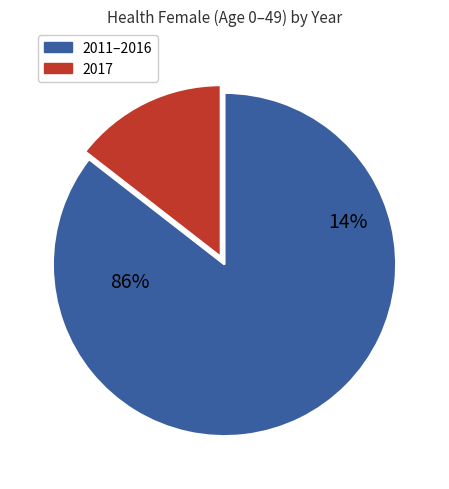

Does 2014 represent more than half of the total?

No